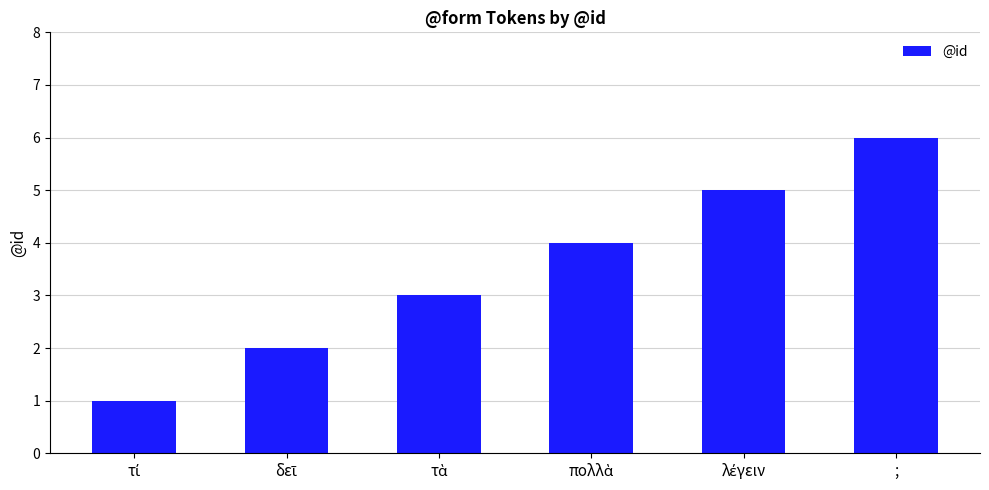

The chart shows a value of 8 at ;. True or false?

False